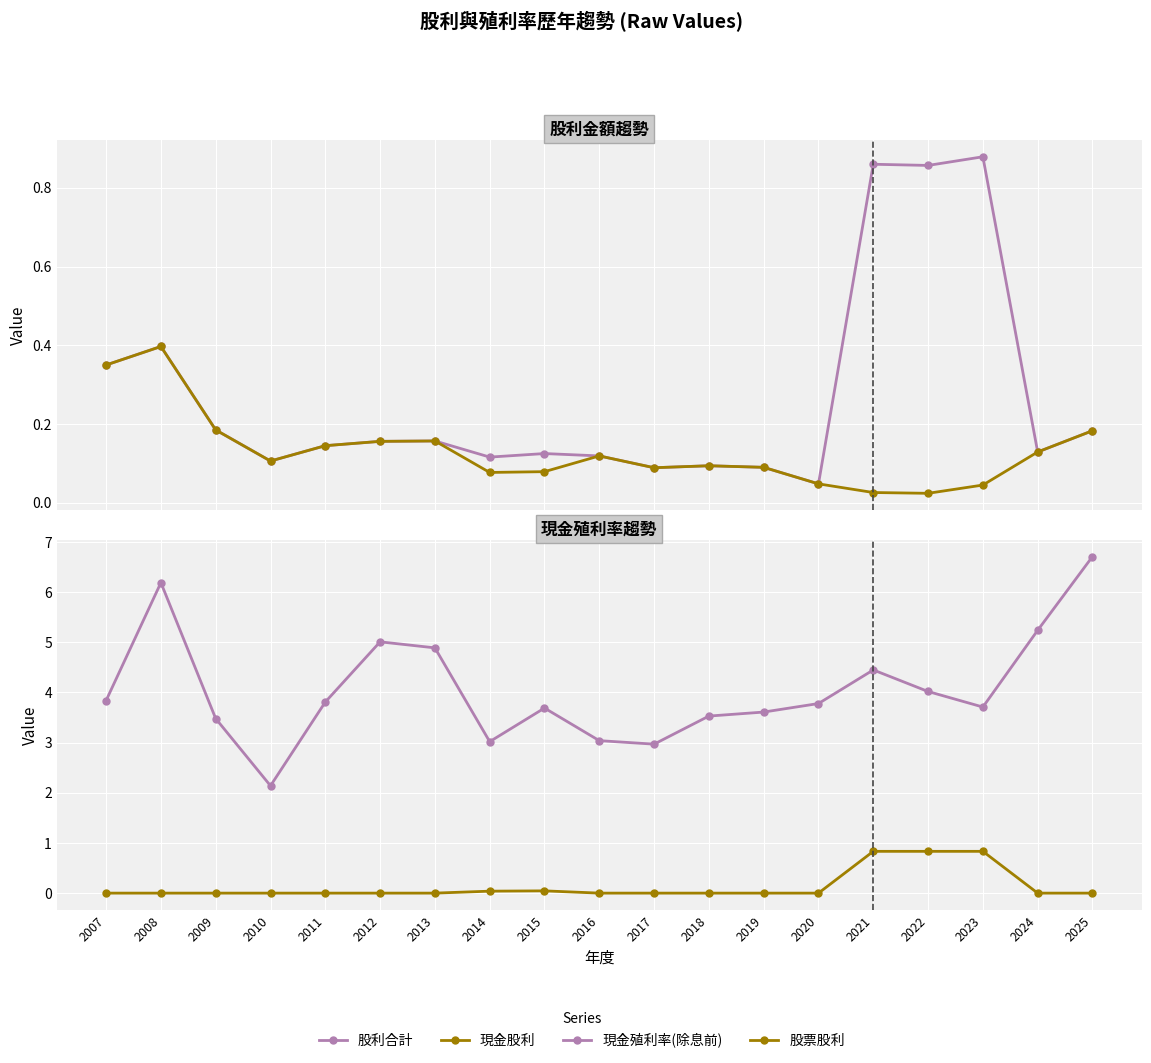

List the labels in order of 股票股利 value, largest first.

2021, 2022, 2023, 2015, 2014, 2007, 2008, 2009, 2010, 2011, 2012, 2013, 2016, 2017, 2018, 2019, 2020, 2024, 2025